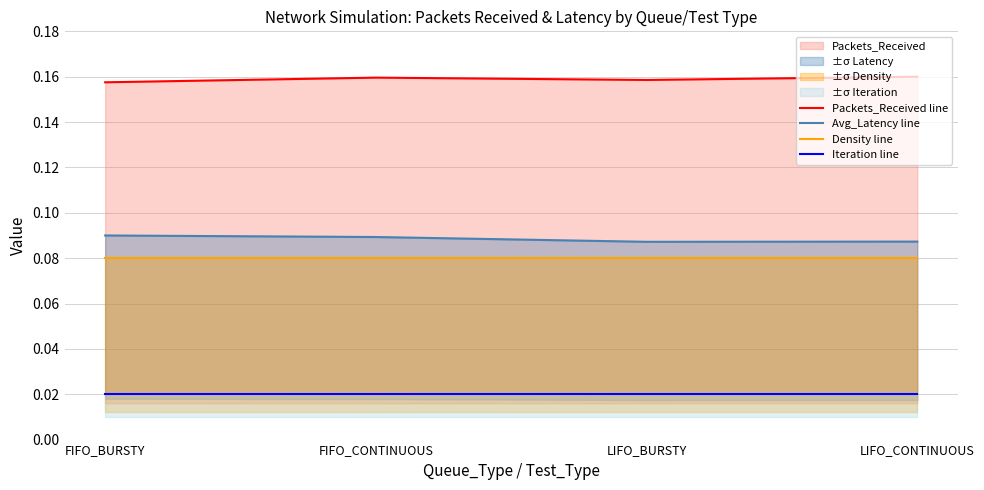

Reading left to right, transcribe all the data shown in this chart.

Packets_Received line: FIFO_BURSTY=0.2	FIFO_CONTINUOUS=0.2	LIFO_BURSTY=0.2	LIFO_CONTINUOUS=0.2
Avg_Latency line: FIFO_BURSTY=0.1	FIFO_CONTINUOUS=0.1	LIFO_BURSTY=0.1	LIFO_CONTINUOUS=0.1
Density line: FIFO_BURSTY=0.1	FIFO_CONTINUOUS=0.1	LIFO_BURSTY=0.1	LIFO_CONTINUOUS=0.1
Iteration line: FIFO_BURSTY=0.0	FIFO_CONTINUOUS=0.0	LIFO_BURSTY=0.0	LIFO_CONTINUOUS=0.0